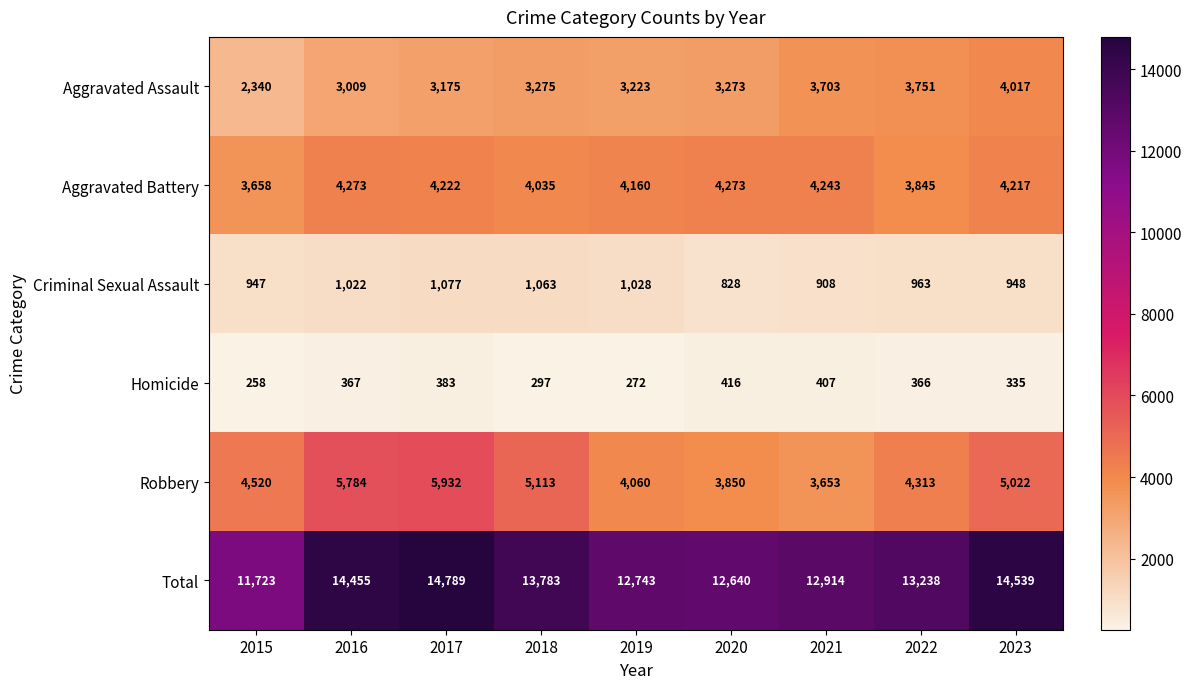

The Aggravated Assault series shows 5361 at 2016. True or false?

False